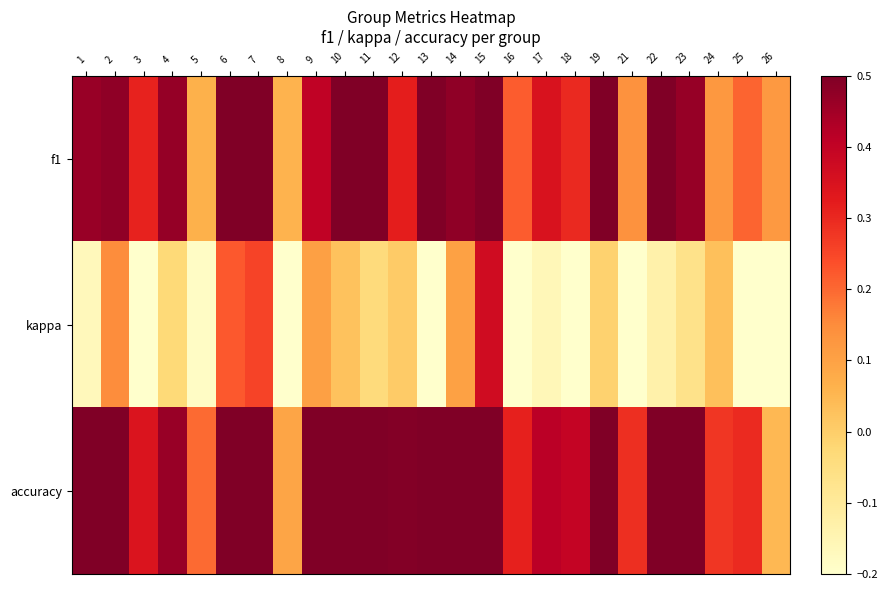

At how many categories does at least one series exceed 0?

25